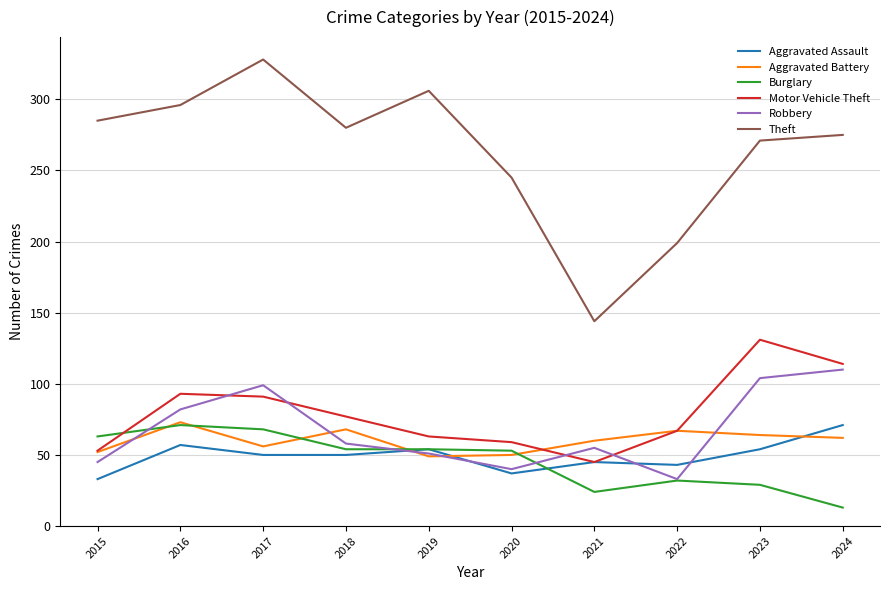

The value of Aggravated Assault at 2023 is 54. True or false?

True